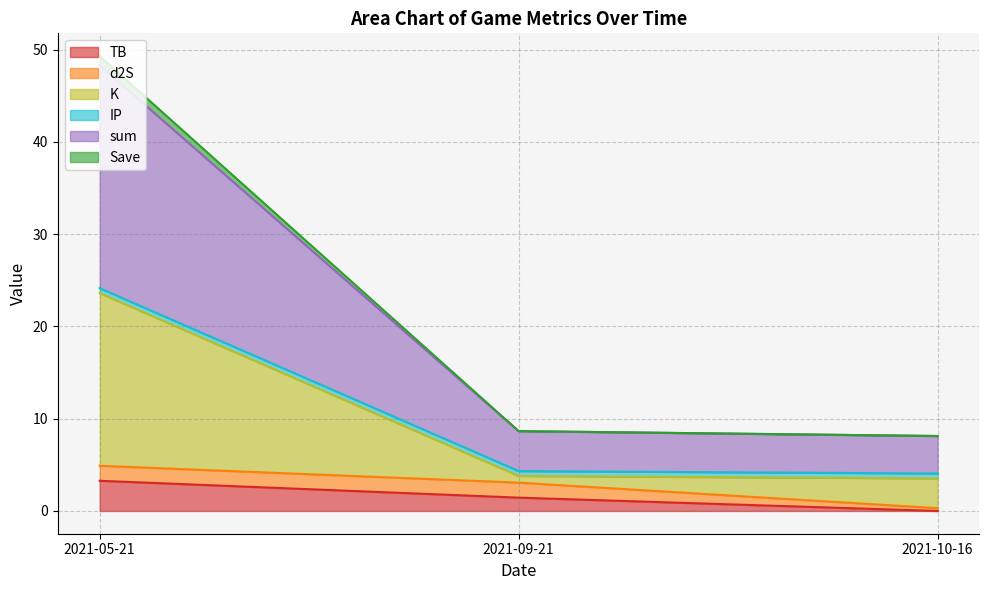

What is the label of the 3rd point from the left?

2021-10-16